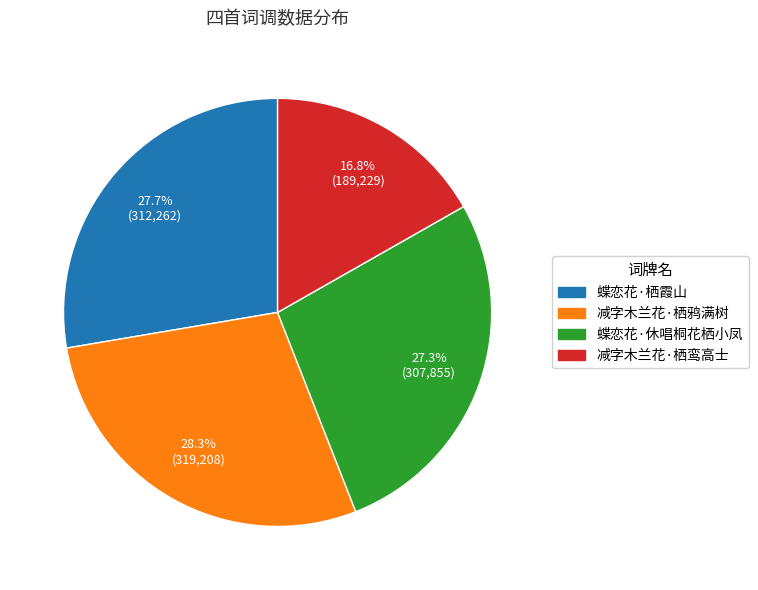

Which category has the smallest portion of the pie?

减字木兰花·栖鸾高士